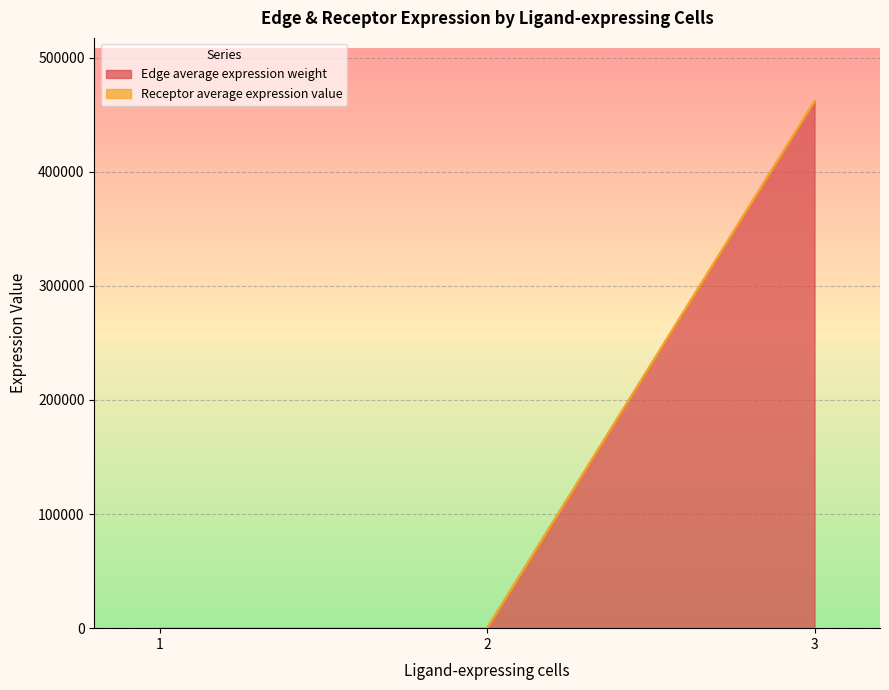

At which category is the sum across all series the highest?

3